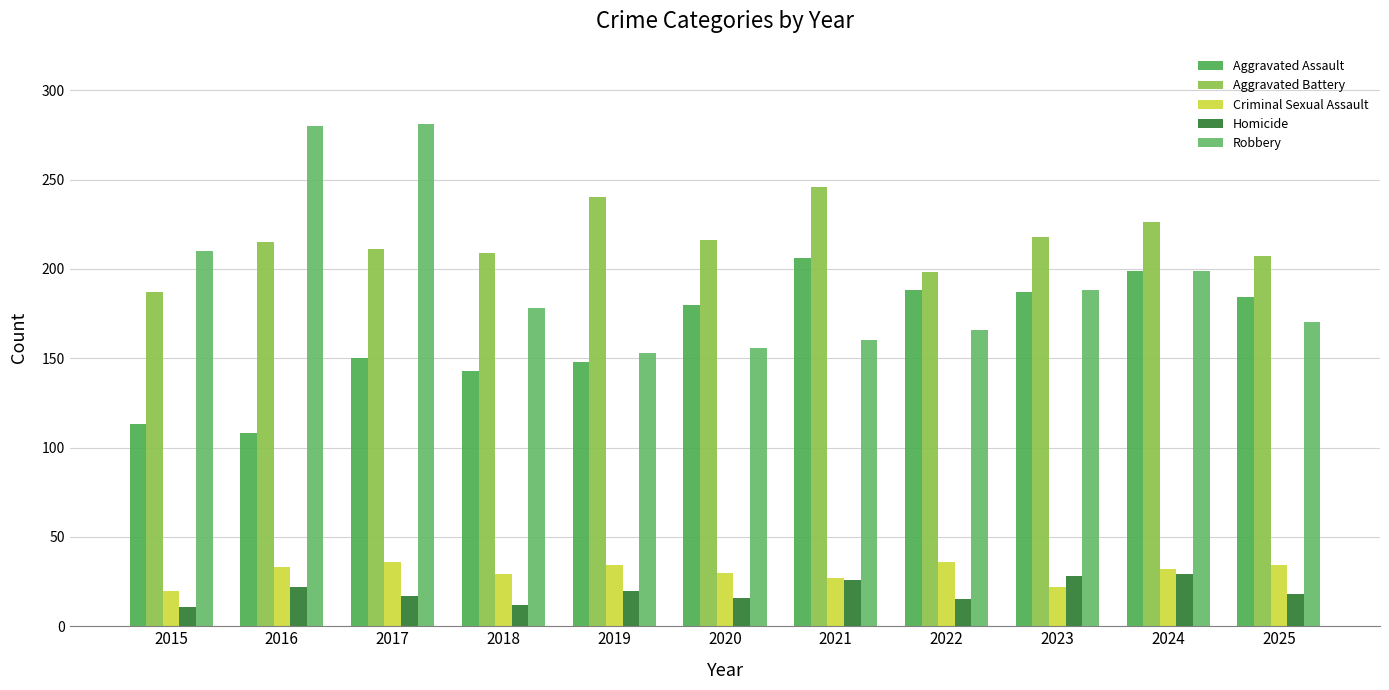

What is the value of the Aggravated Battery bar at the 11th from the left?

207